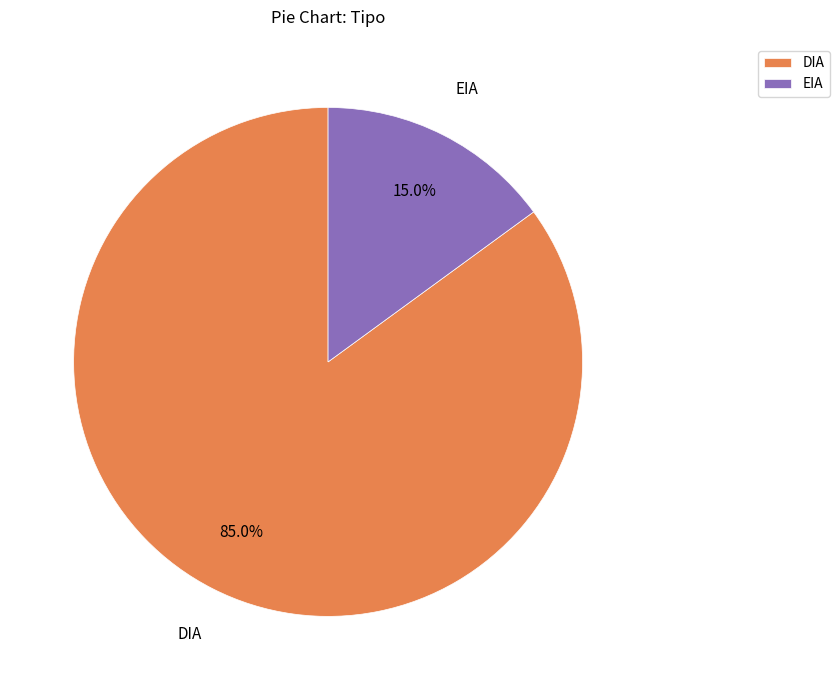

The EIA slice represents 15% of the pie. True or false?

True